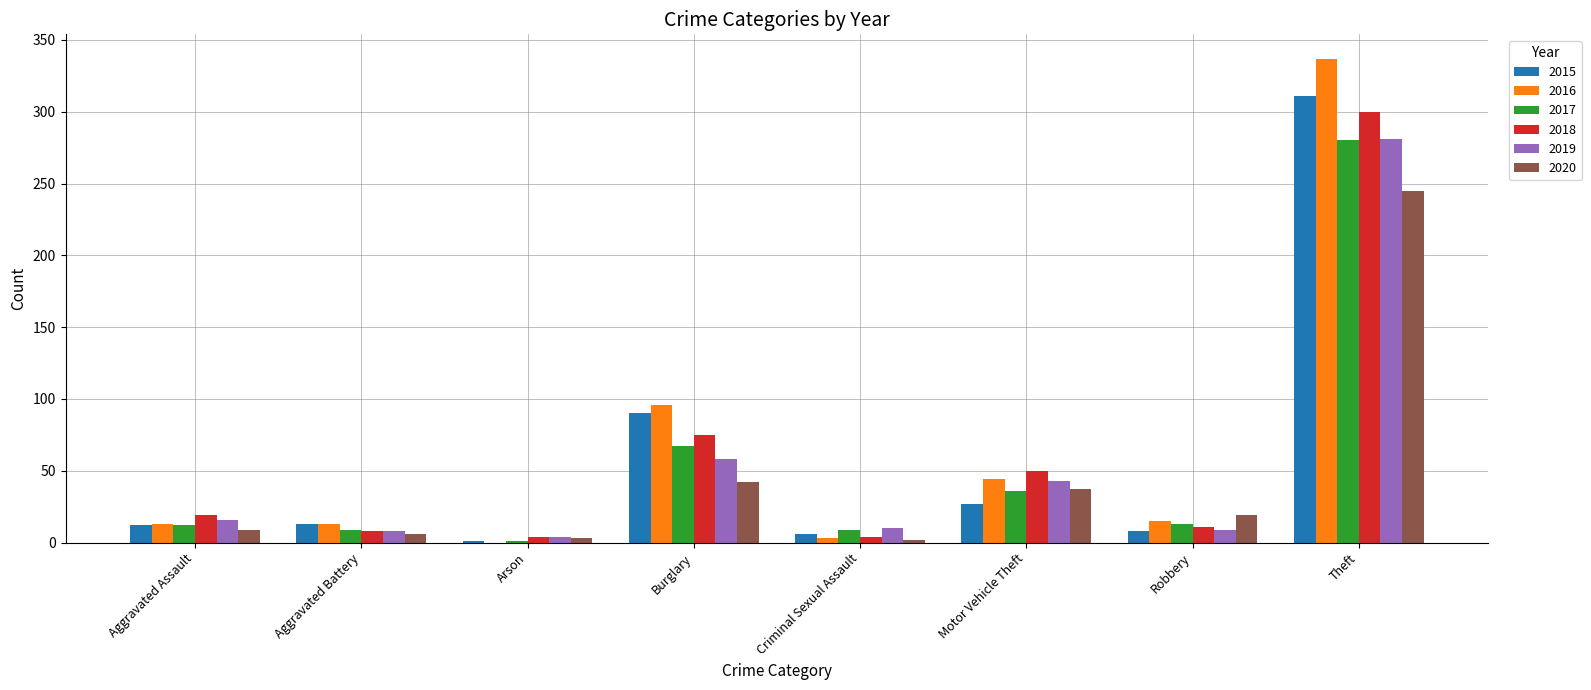

Which category has the highest value across all series?

Theft